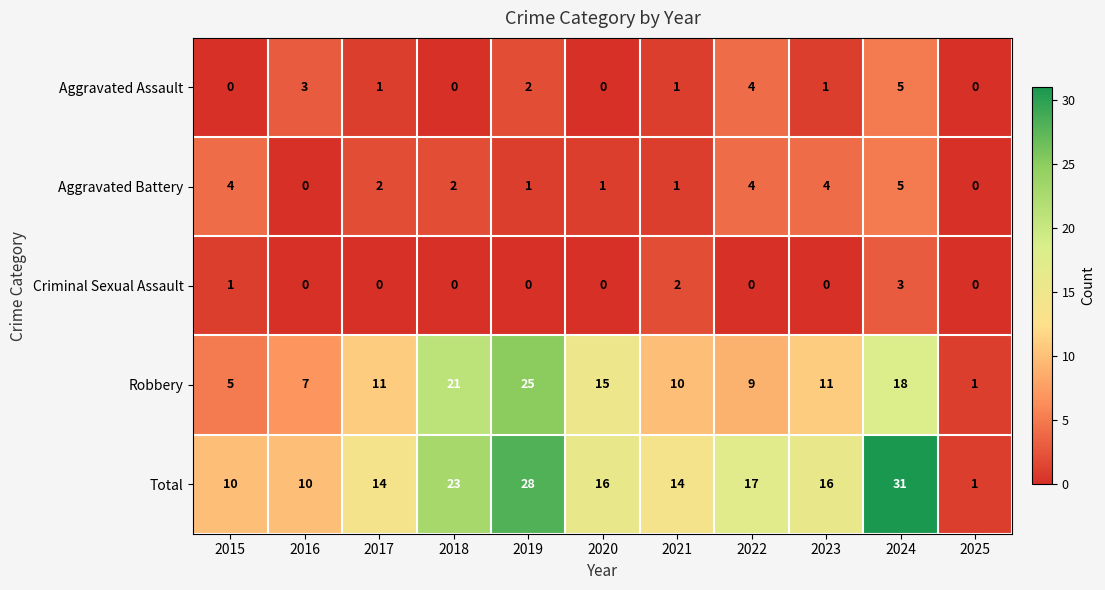

Which series changed the most between 2022 and 2025?

Total